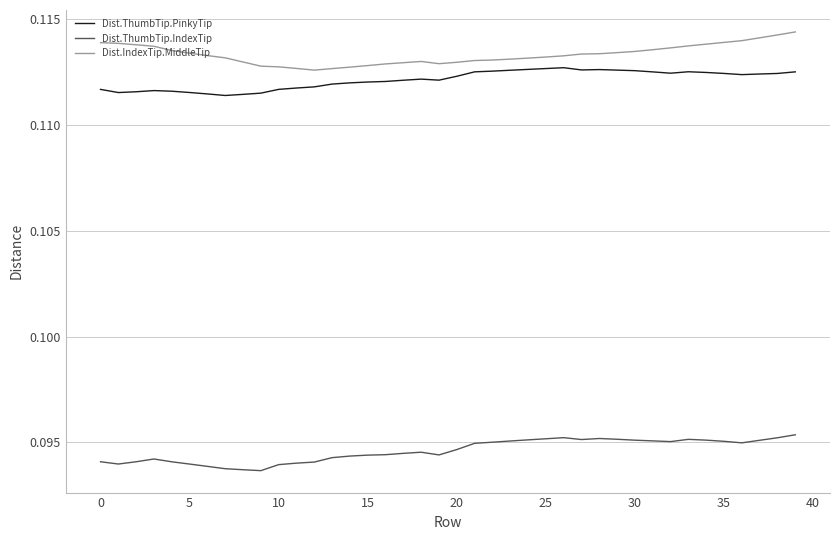

Which series has the largest total across all categories?

Dist.IndexTip.MiddleTip